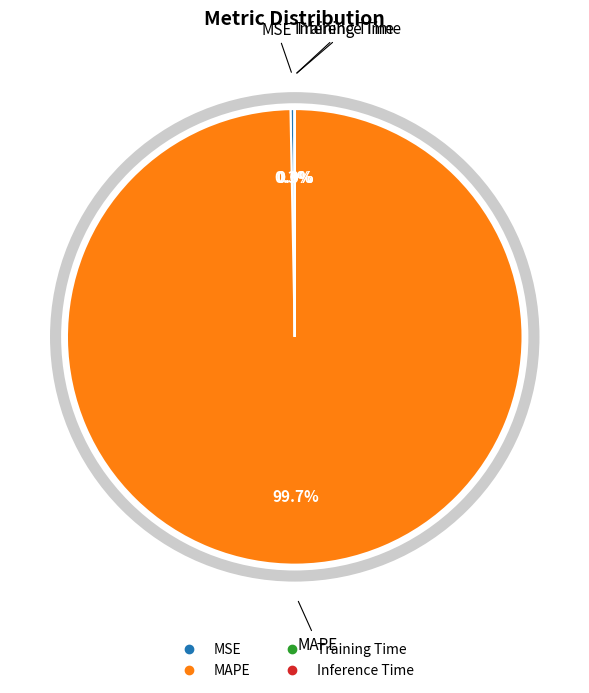

Which slice is the largest?

MAPE